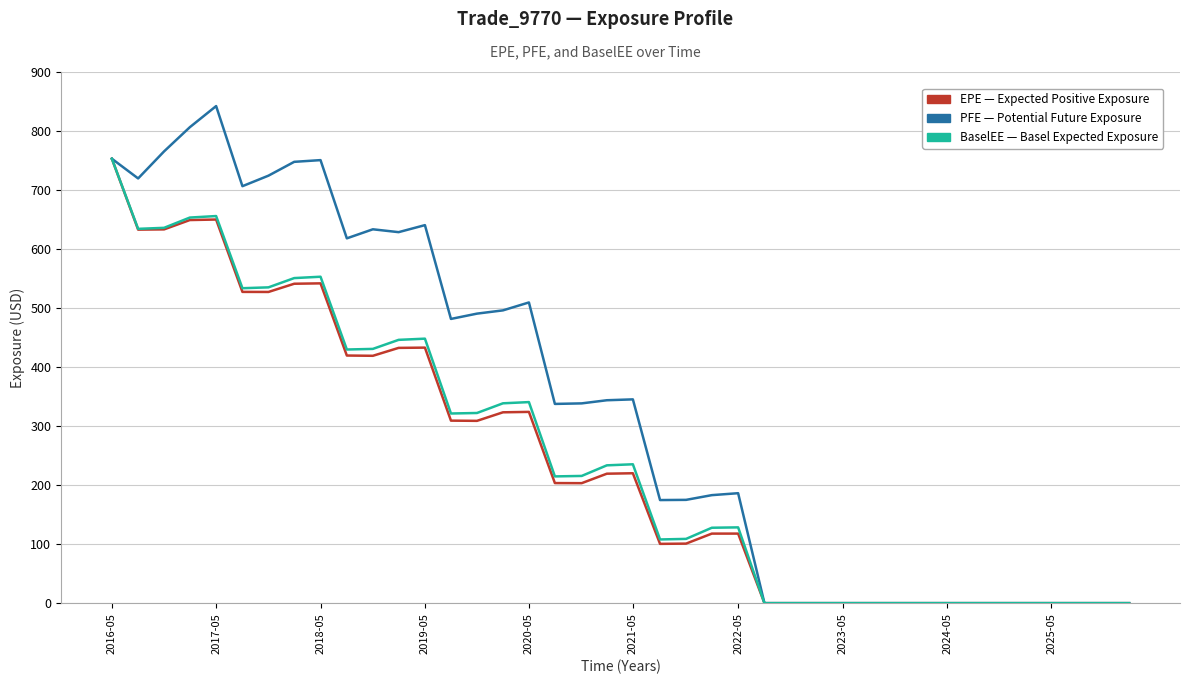

What is the maximum value shown in the chart?

842.3